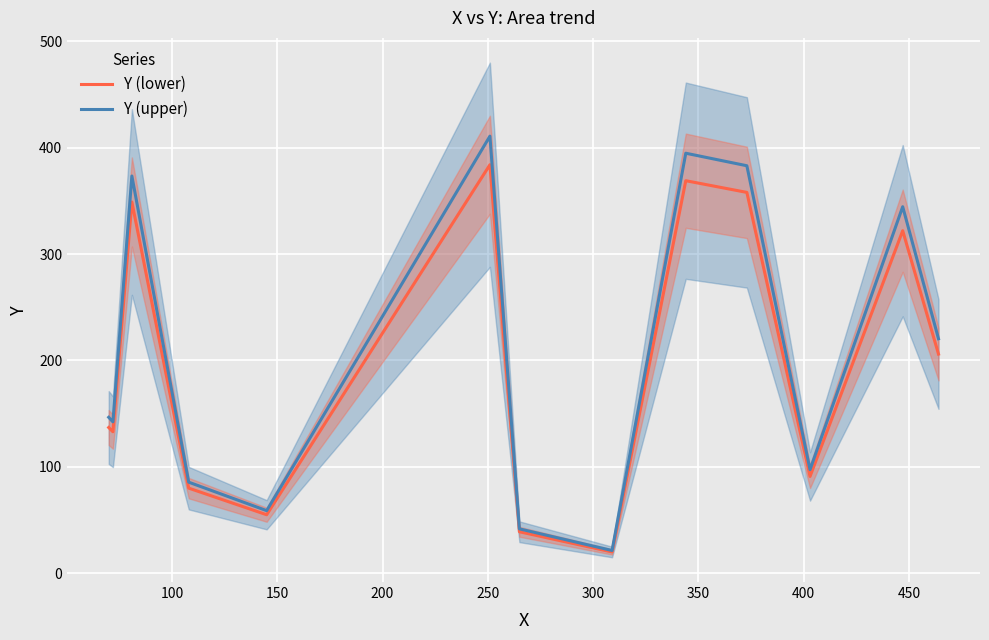

What is the highest value of the Y (lower) series?

384.0